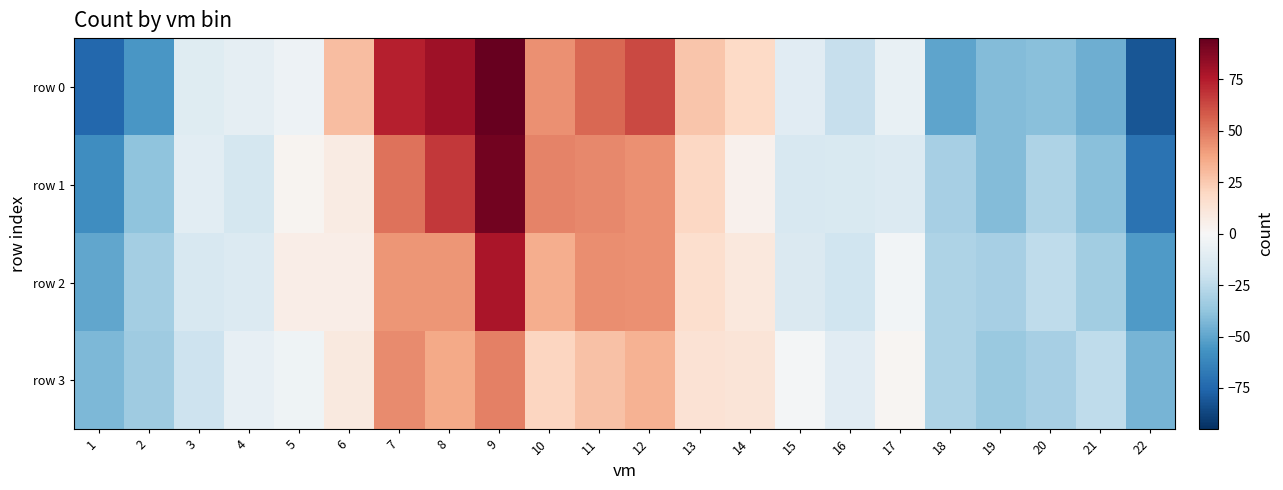

At how many categories does at least one series exceed 44?

6